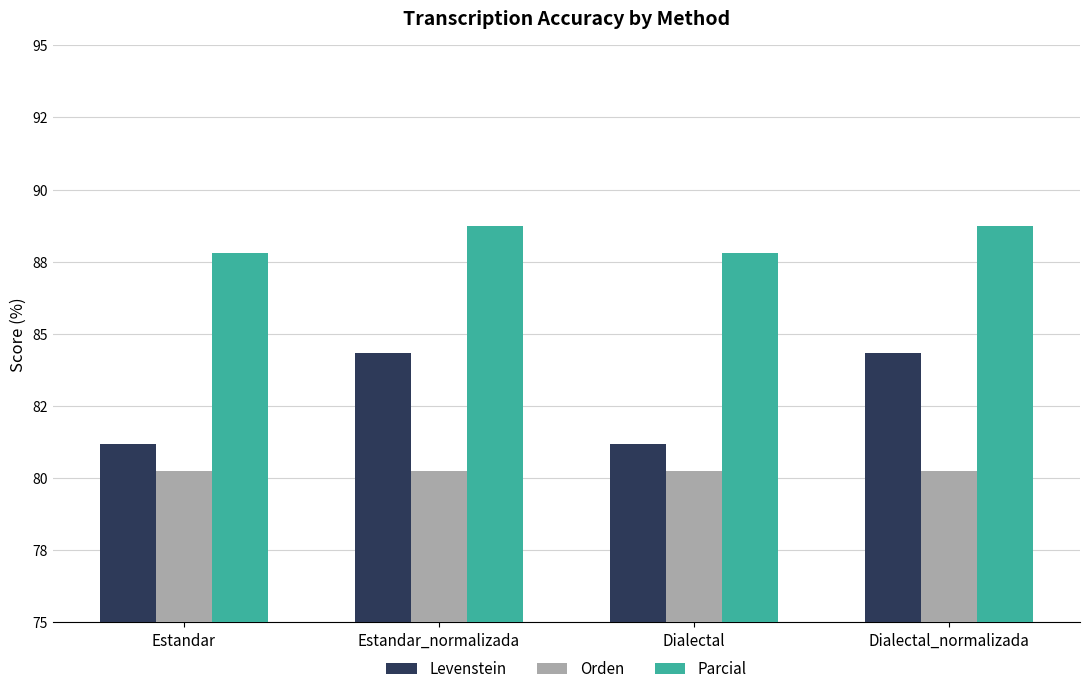

At how many categories does at least one series exceed 84?

4